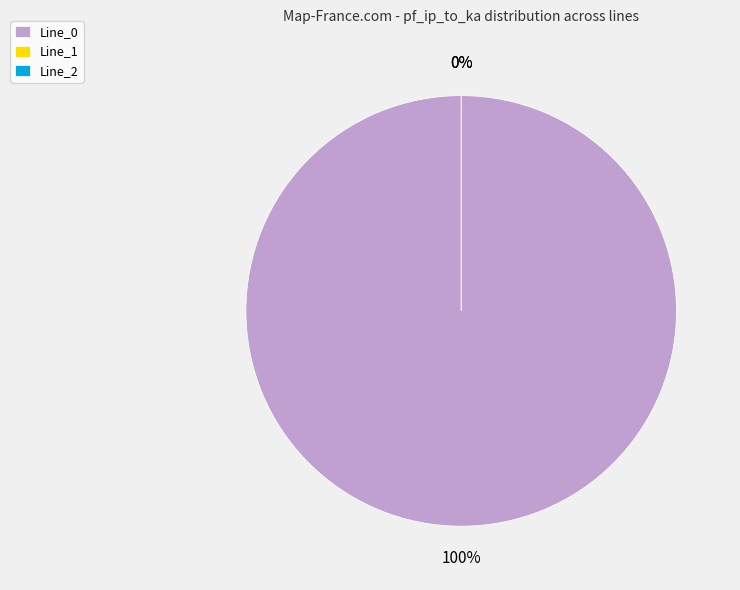

To the nearest percent, what portion does Line_0 represent?

100%